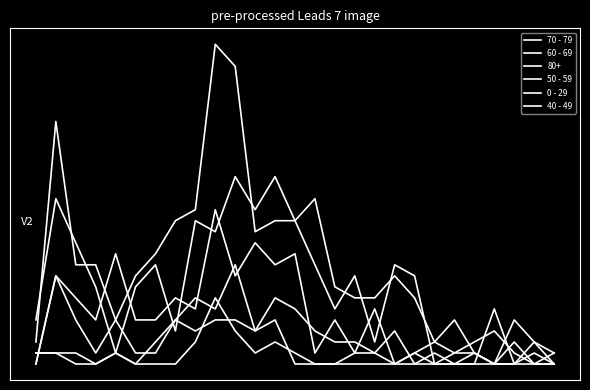

Is this an area chart (filled region under the line)?

No